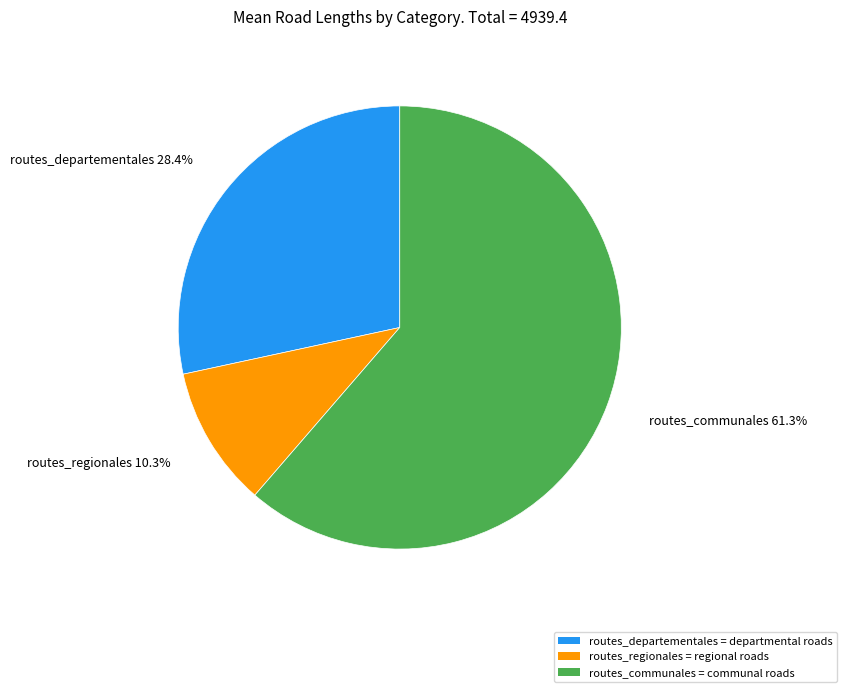

To the nearest percent, what is the difference between the largest and smallest slice percentages?

51%